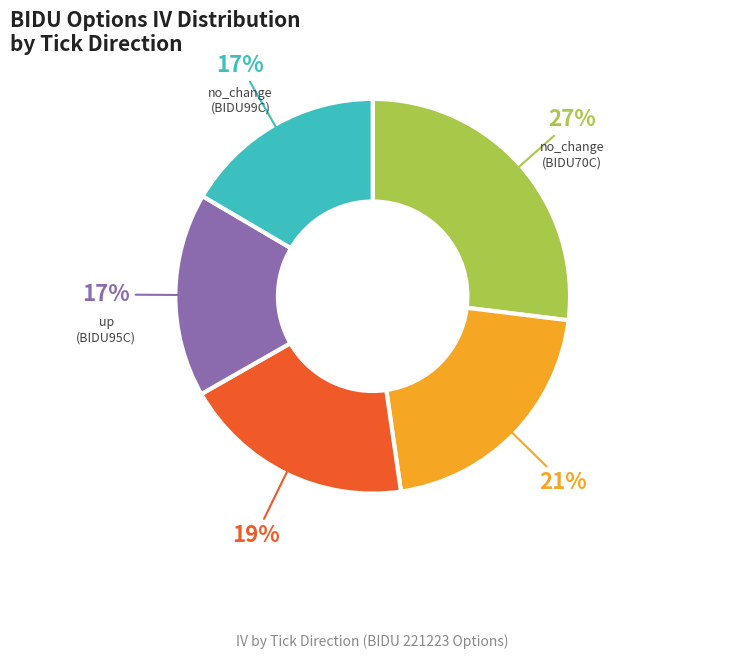

What is the ratio of the value at up (BIDU95C) to the value at no_change (BIDU70C)?

0.6